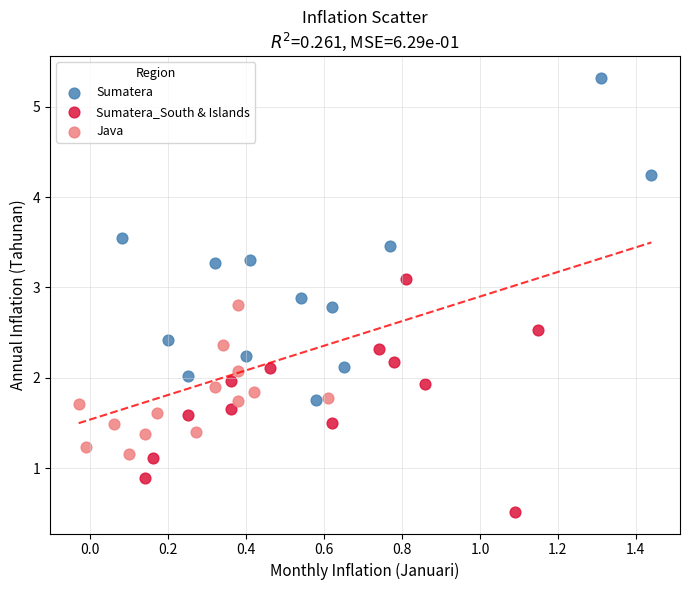

Which series has the largest Y range (max minus min)?

Sumatera